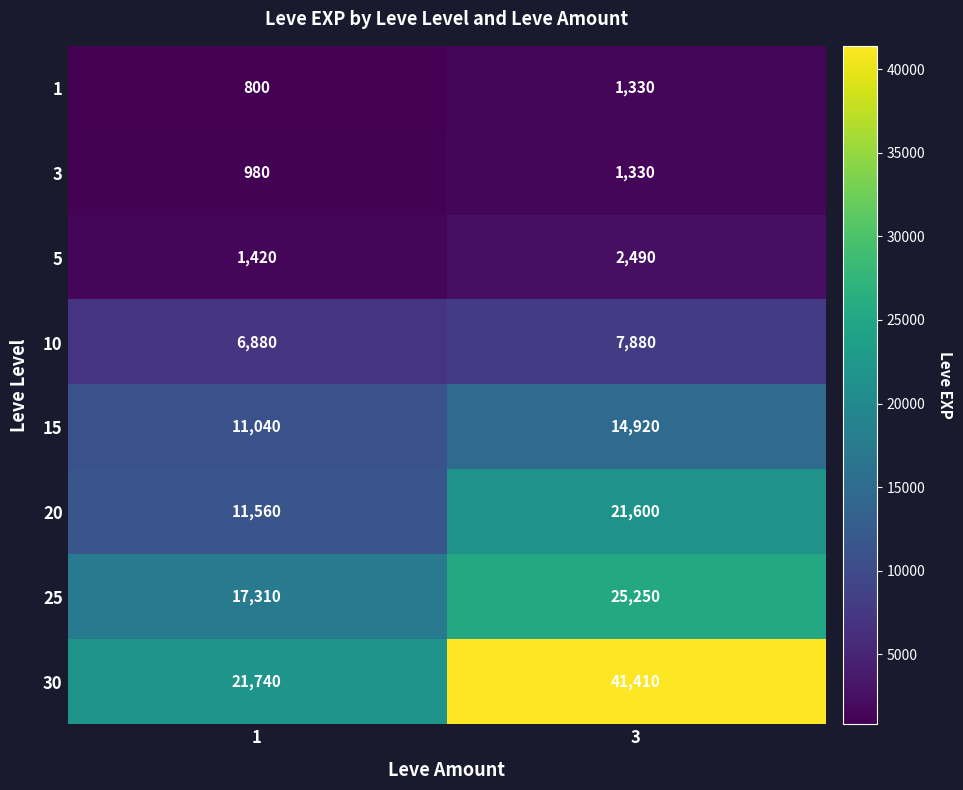

Between 1 and 3, which series saw the biggest shift?

30